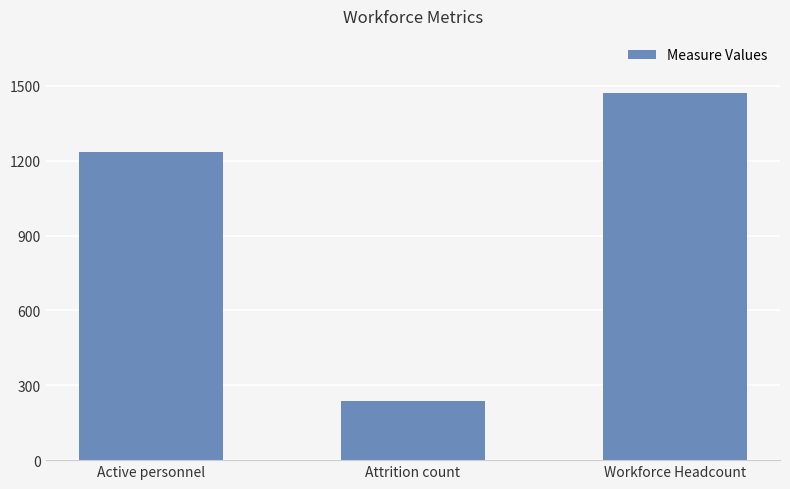

List the labels in order of value, smallest first.

Attrition count, Active personnel, Workforce Headcount